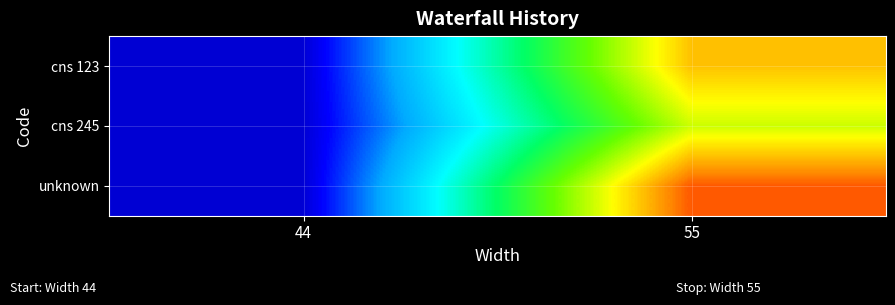

What is the total value across all series at 44?

6000